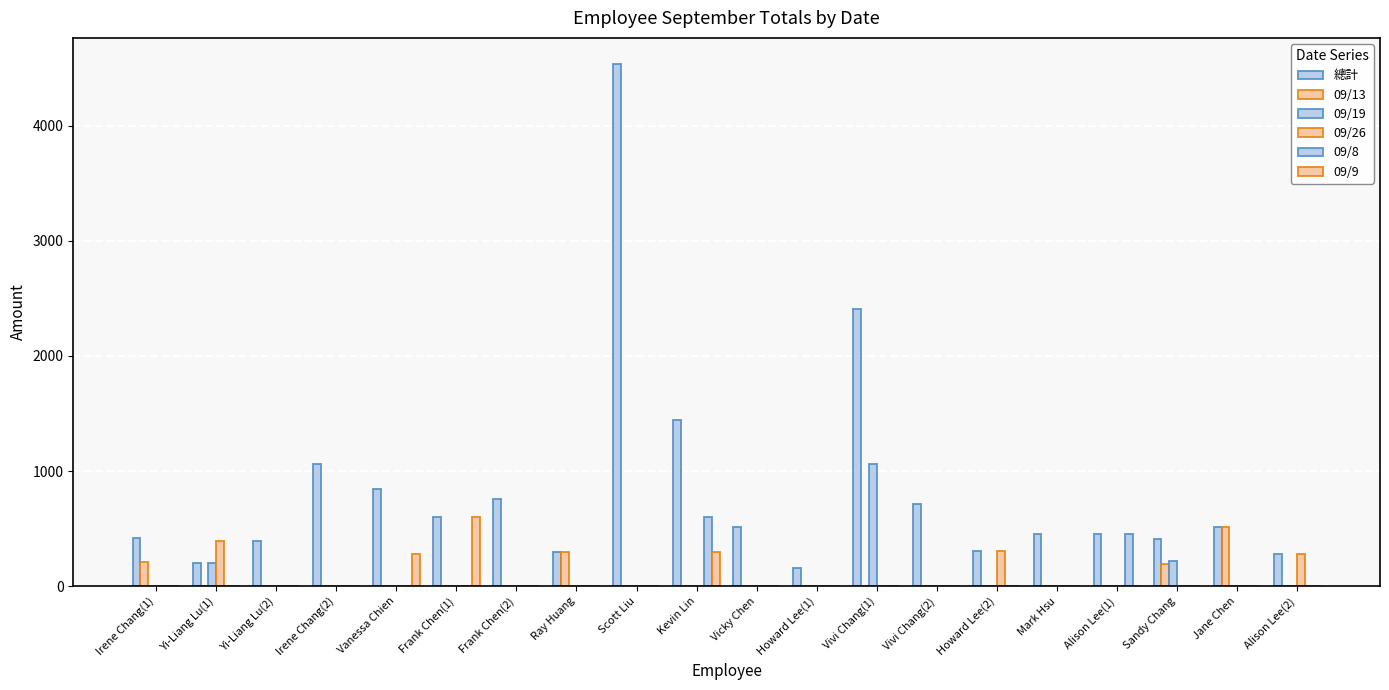

Are the bars horizontal?

No